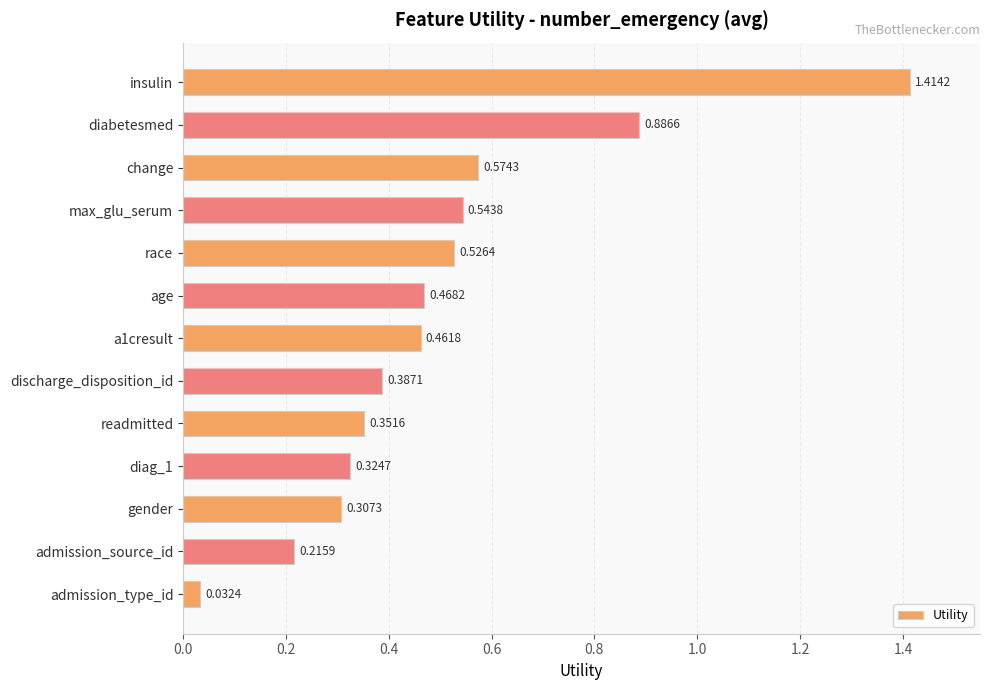

What is the difference between the maximum and second lowest values?

1.2